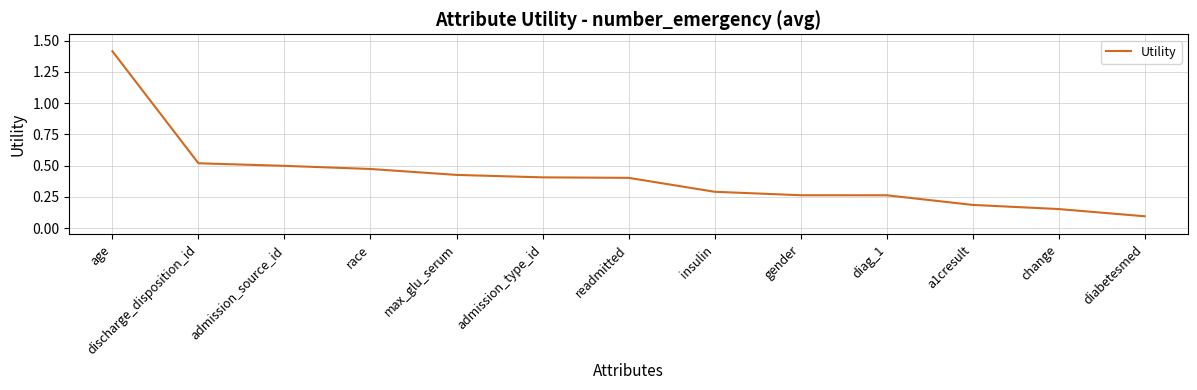

What is the difference between the maximum and minimum values?

1.3